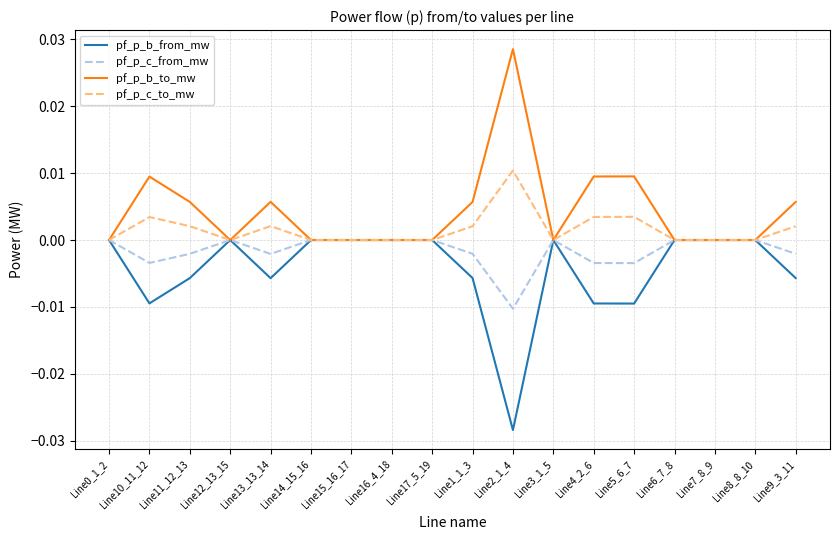

Is this an area chart (filled region under the line)?

No